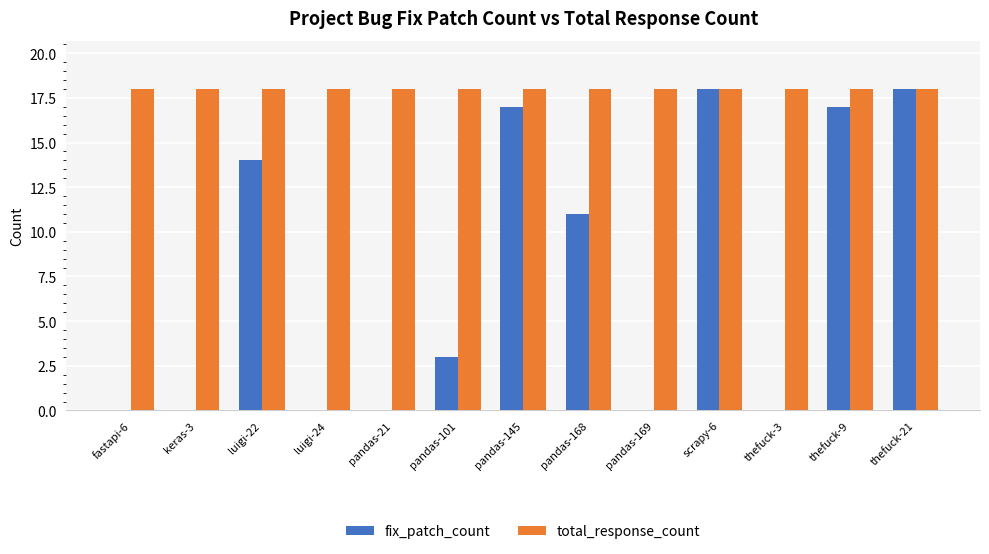

Which series changed the most between luigi-22 and pandas-168?

fix_patch_count